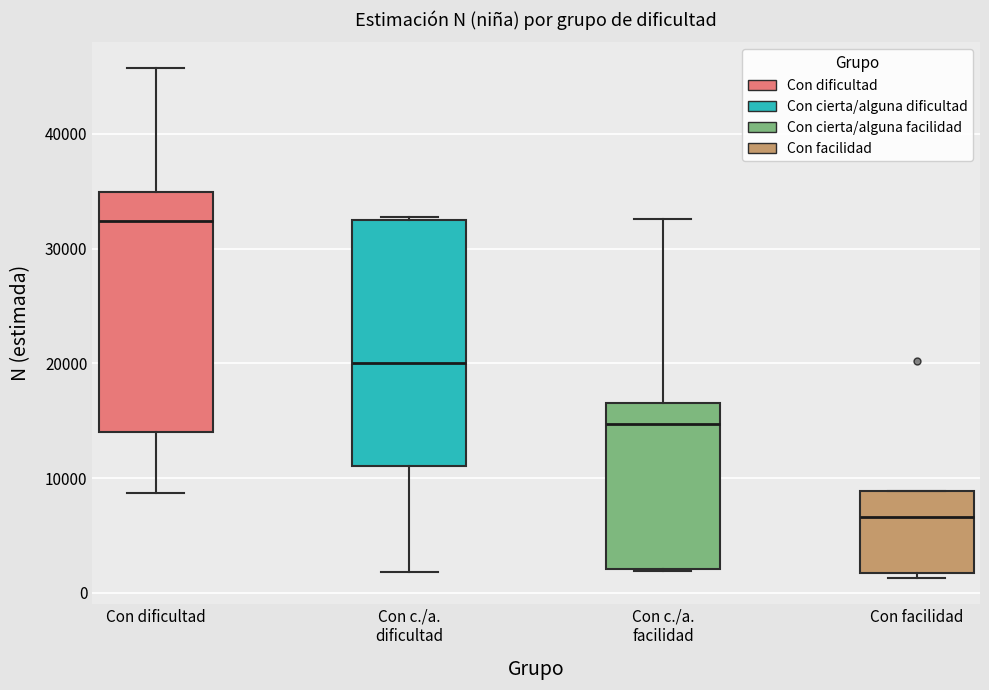

Which box's median line is the lowest?

Con facilidad